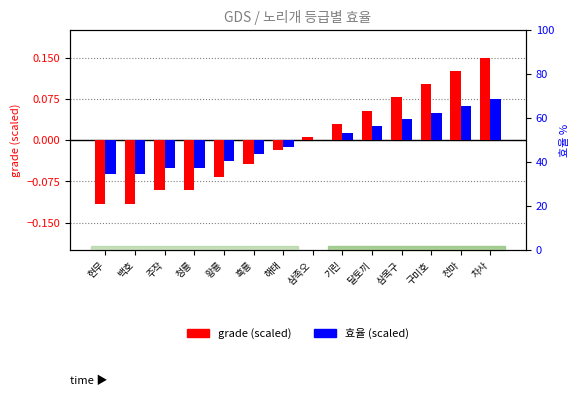

True or false: grade (scaled) has a value of 0.2 at 천마.

False